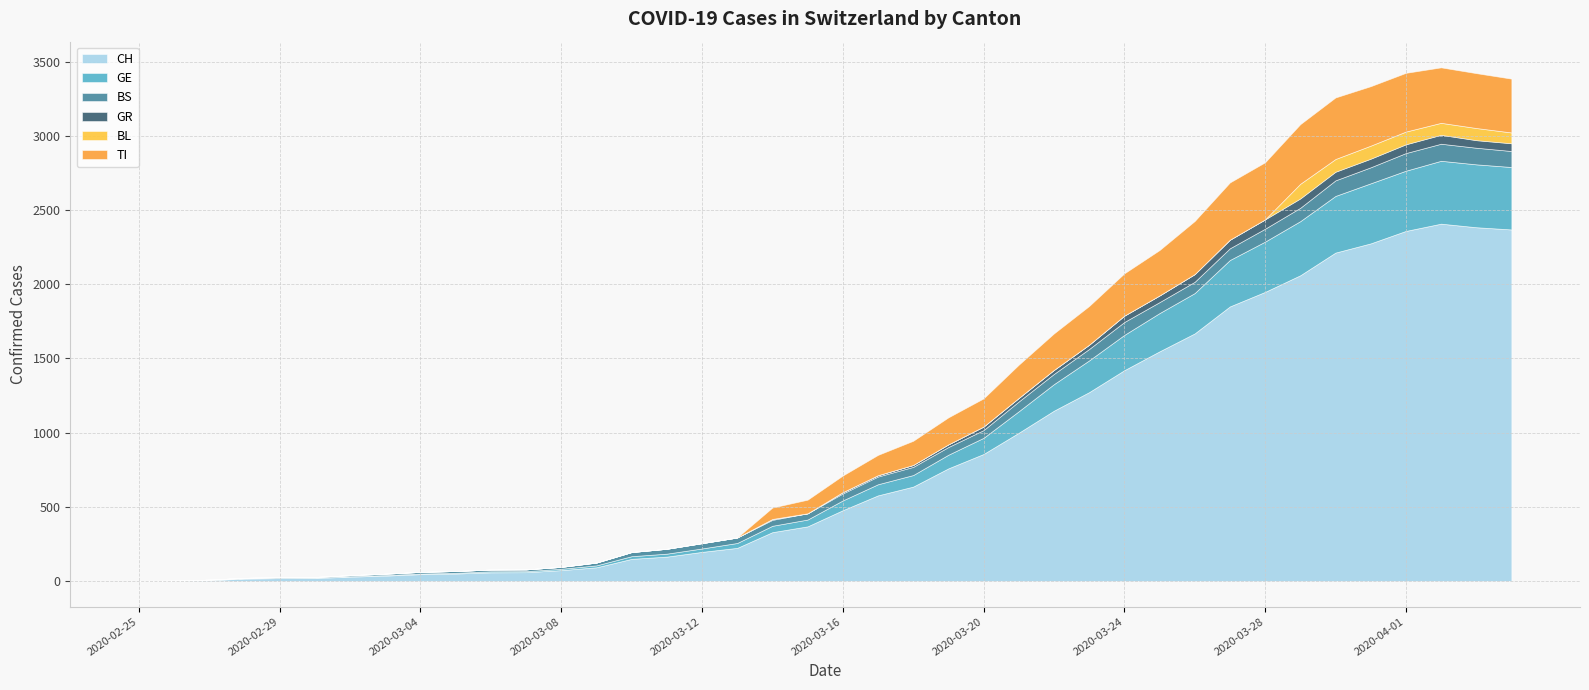

How many interior local peaks does the TI series have?

2